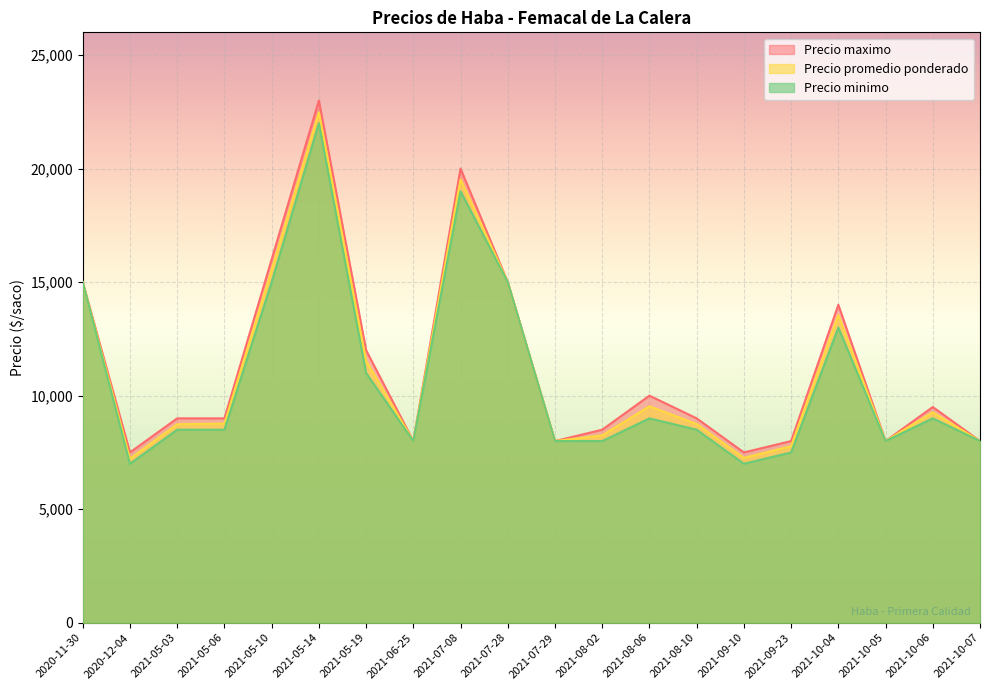

What is the label of the 19th point from the left?

2021-10-06